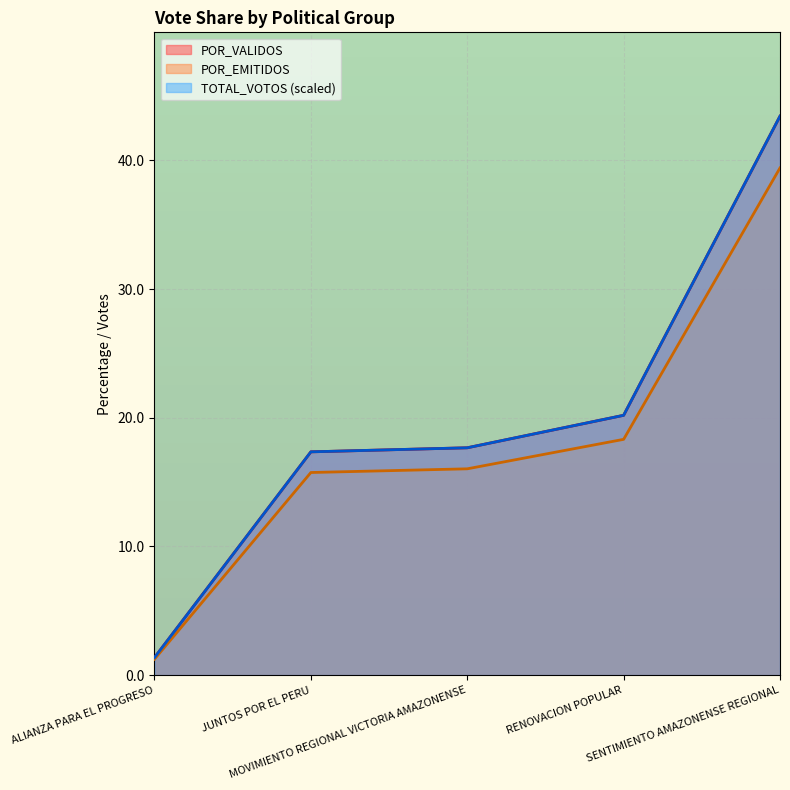

At which label is TOTAL_VOTOS closest to 22?

RENOVACION POPULAR